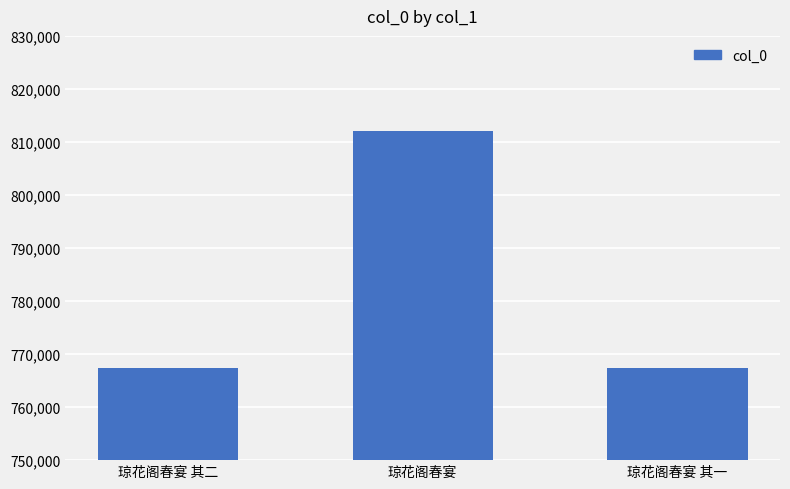

What is the sum of all values?

2346853